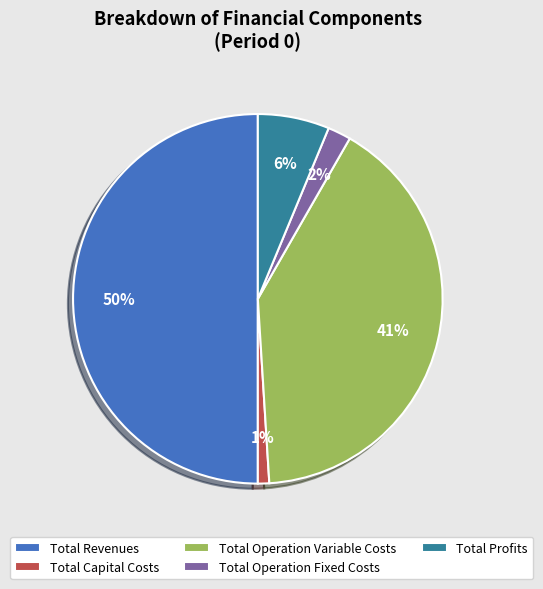

Rank the categories by value from highest to lowest.

Total Revenues, Total Operation Variable Costs, Total Profits, Total Operation Fixed Costs, Total Capital Costs